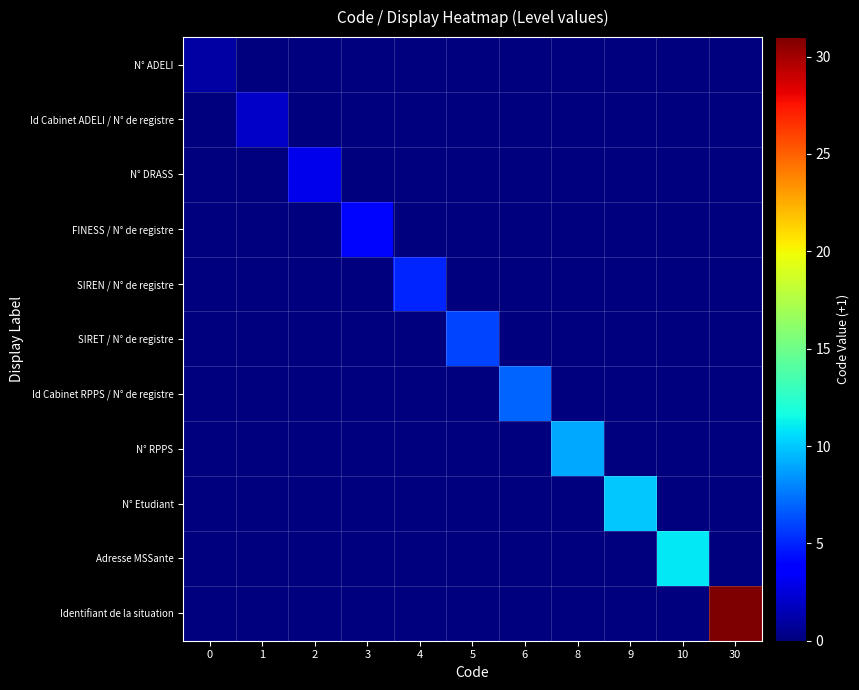

At which category is the sum across all series the highest?

30